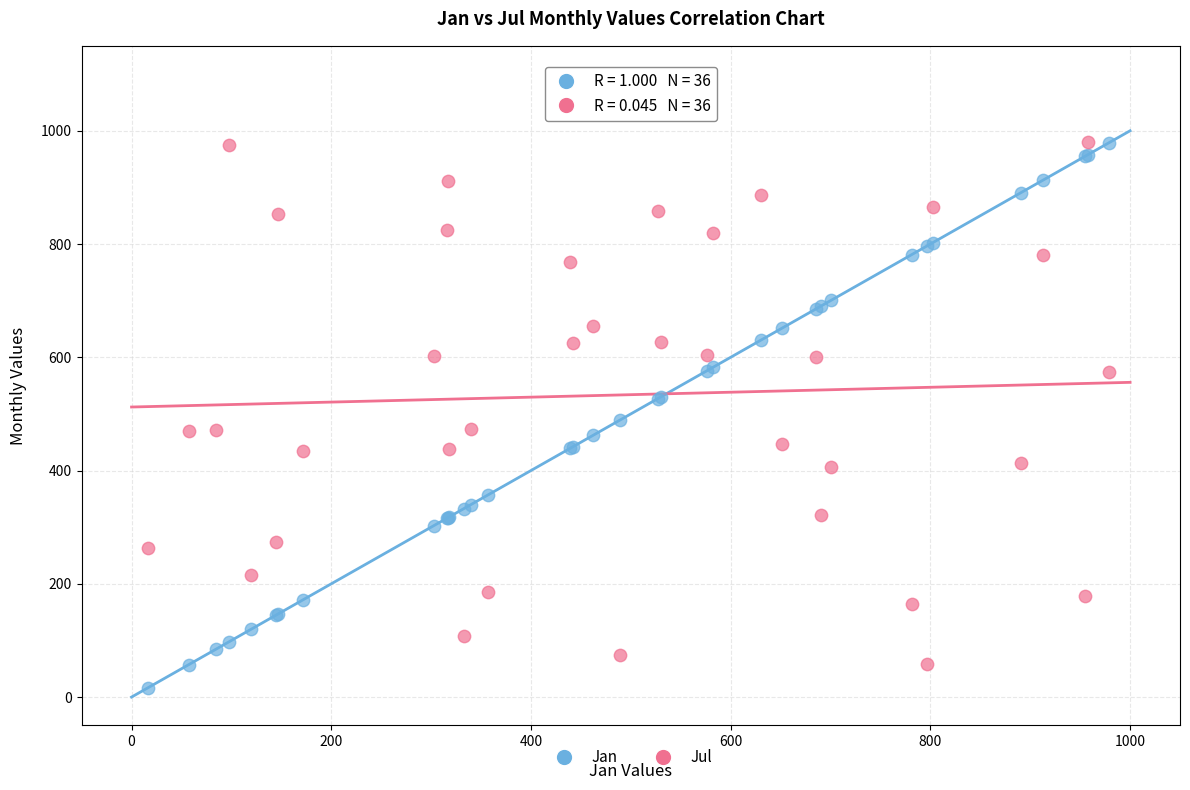

Which series has the largest Y range (max minus min)?

Jan